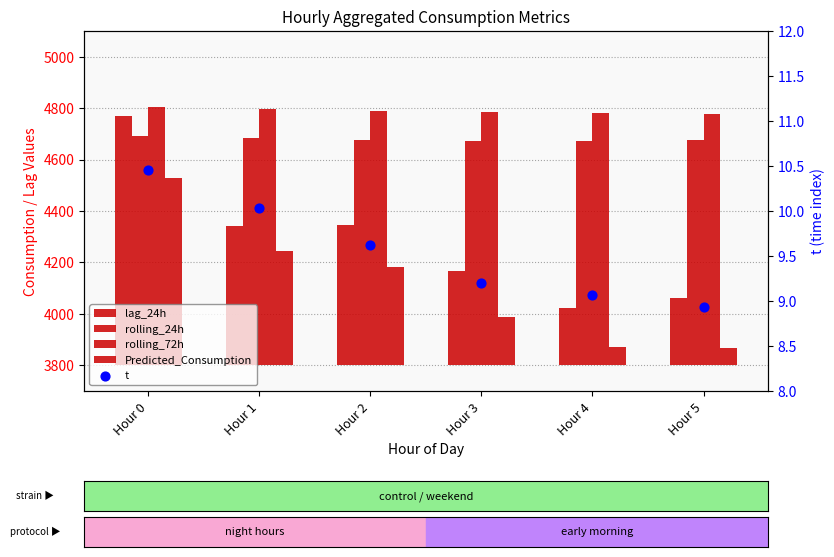

Is the value of Predicted_Consumption at Hour 4 greater than the value of t at Hour 3?

Yes